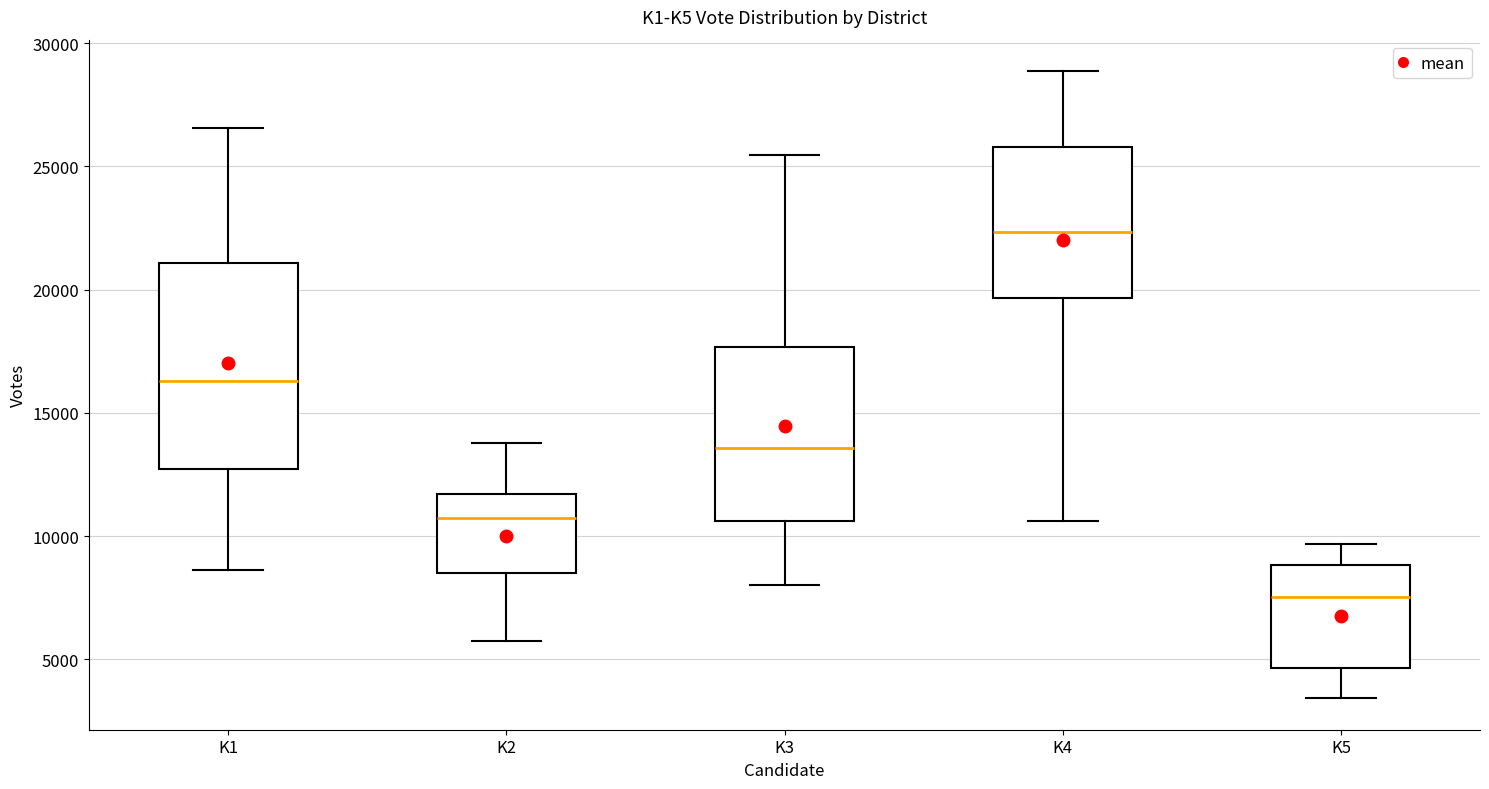

Comparing the boxes themselves (not the whiskers), which one is the tallest?

K1